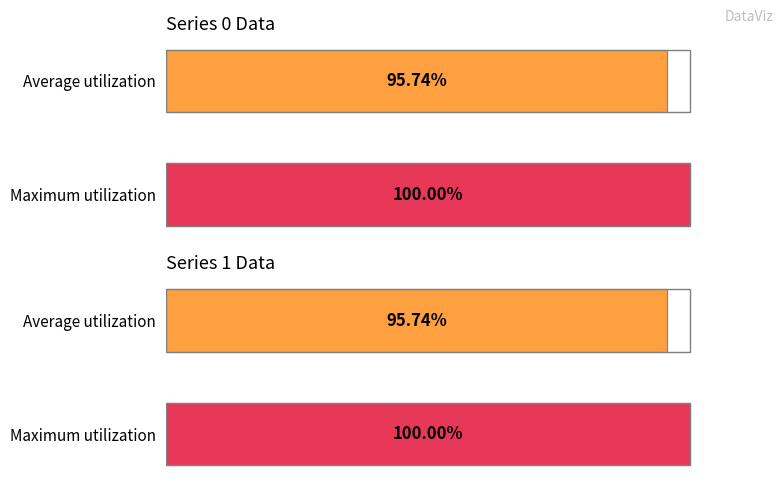

How many values in the 1 series exceed 0?

2